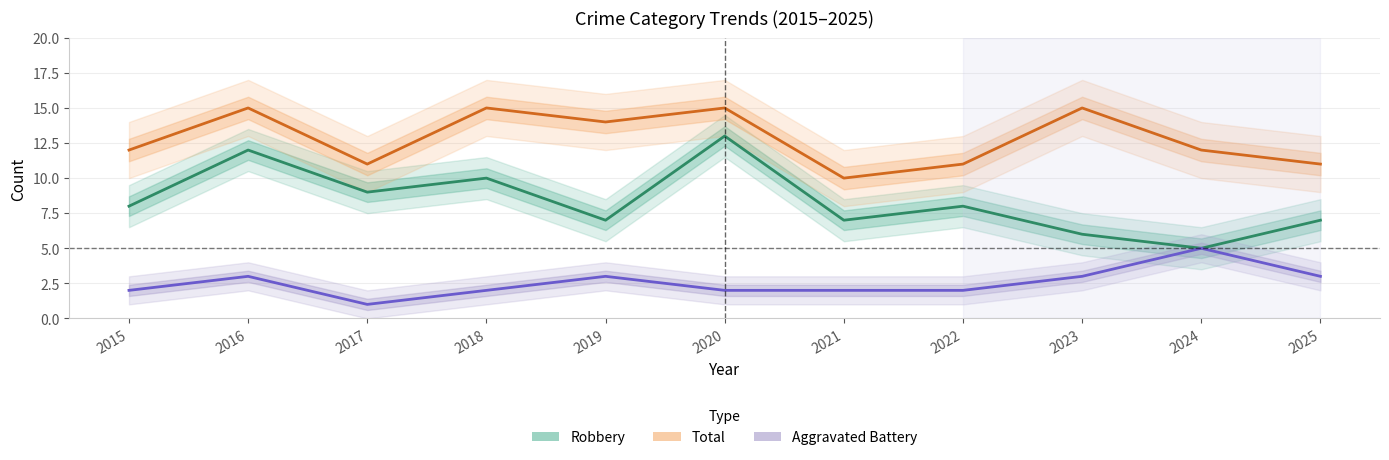

Reading left to right, what are all the values shown in this chart?

Robbery: 8	12	9	10	7	13	7	8	6	5	7
Total: 12	15	11	15	14	15	10	11	15	12	11
Aggravated Battery: 2	3	1	2	3	2	2	2	3	5	3